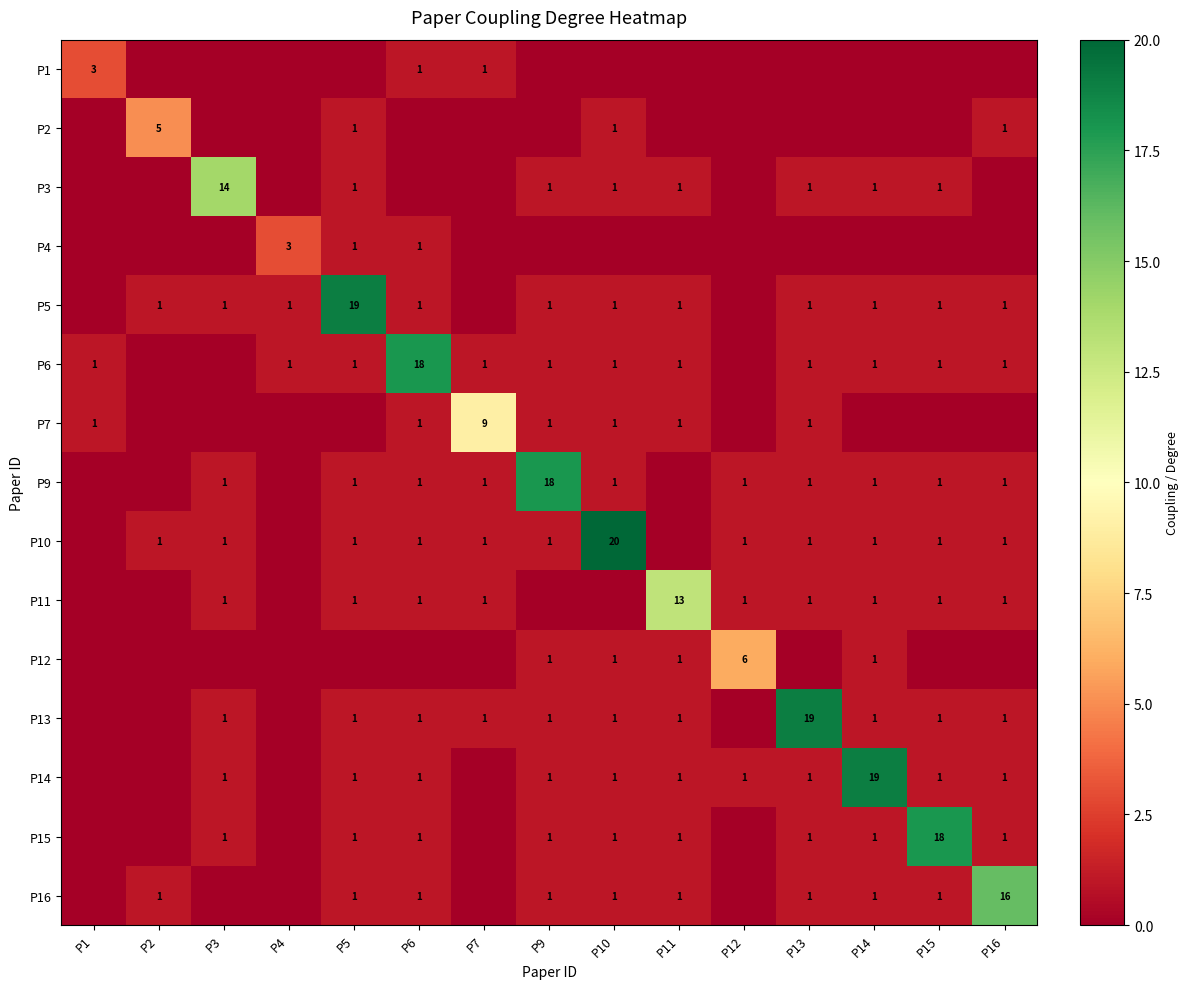

True or false: P6 has a value of 0 at P13.

False